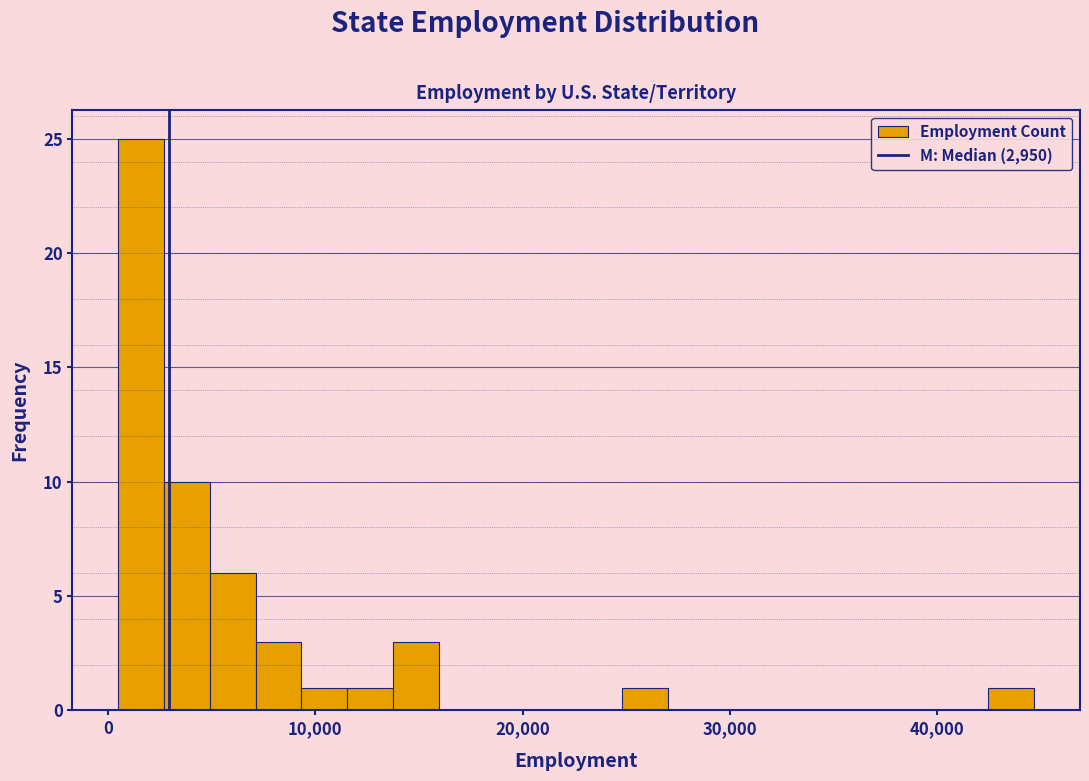

Around what value on the x-axis is the tallest bar? Give the approximate position of its centre, as read against the axis.

2000